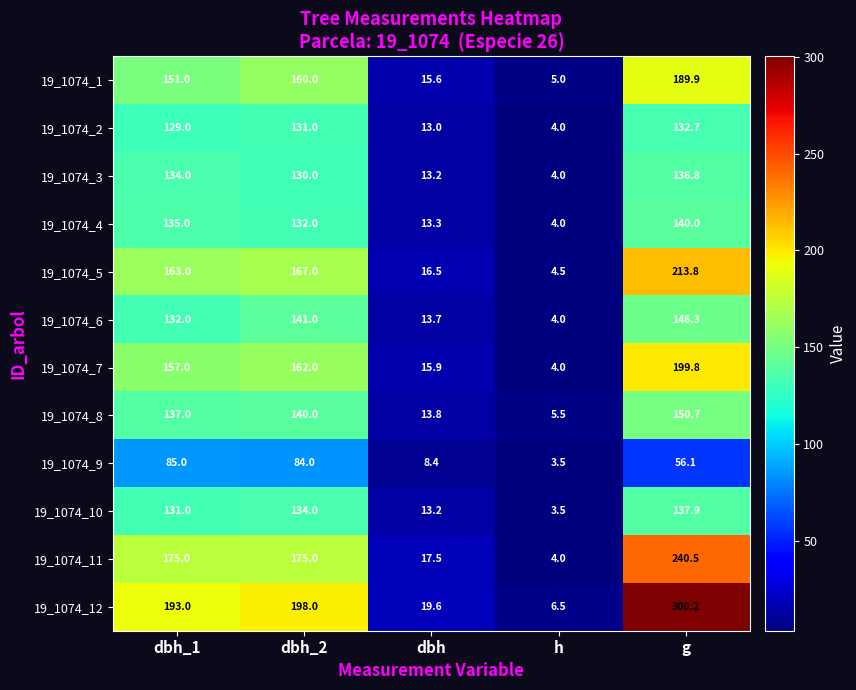

Is it true that 19_1074_9 equals 12.3 at g?

False